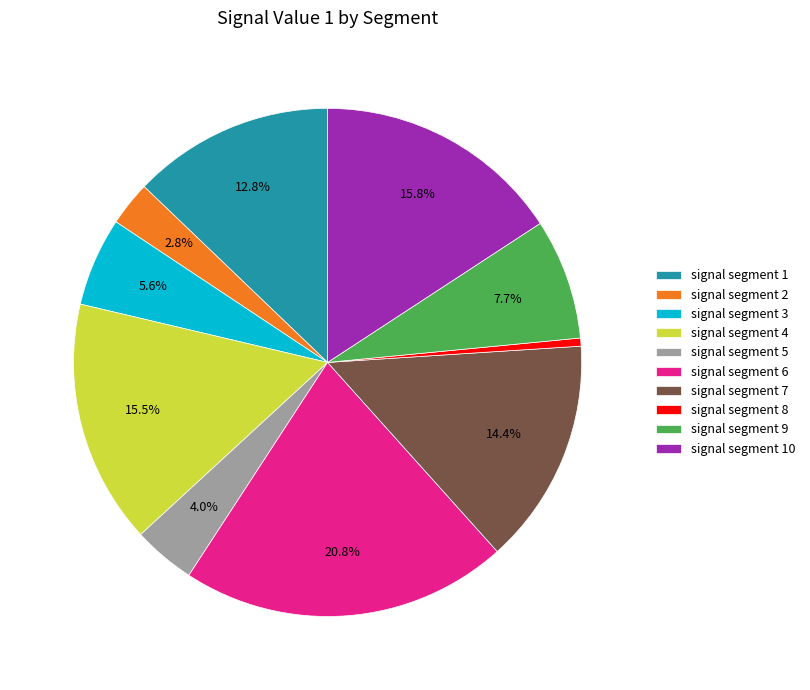

How many segments does this pie chart have?

10